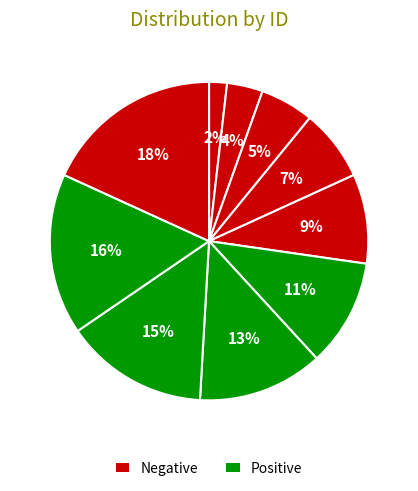

How many slices are in this pie chart?

10